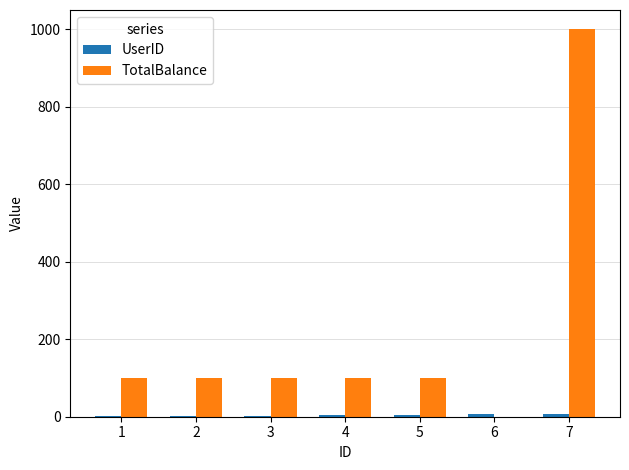

How many groups of bars are there?

7